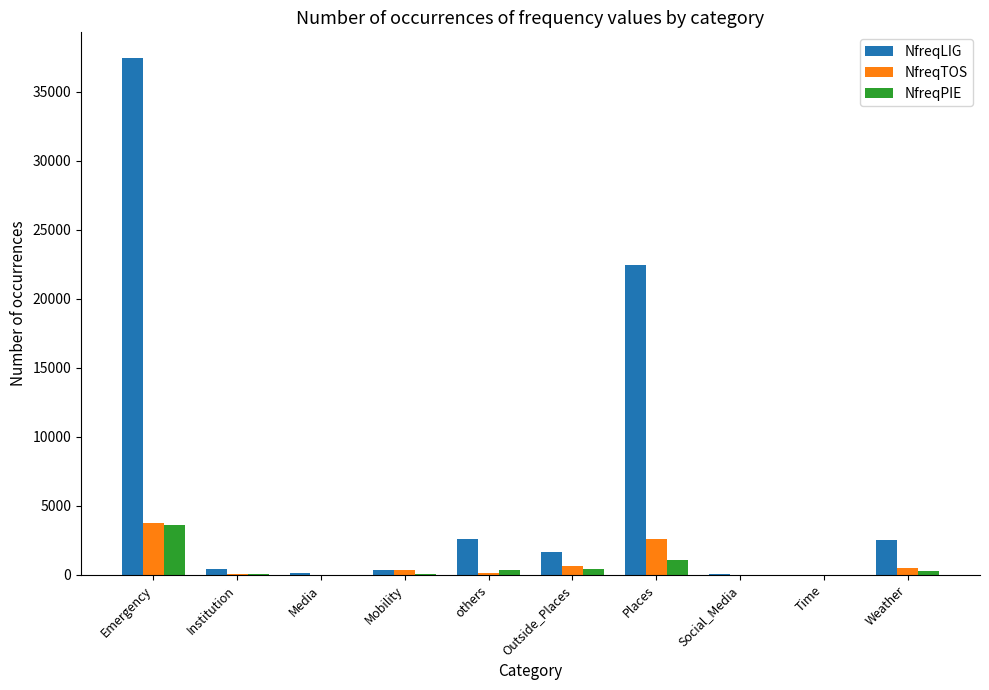

True or false: NfreqPIE has a value of 0 at Social_Media.

True